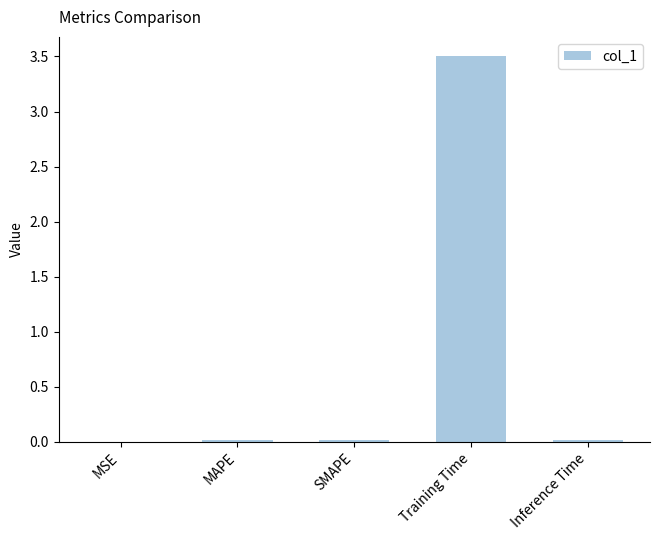

Which has a higher value, Training Time or MAPE?

Training Time